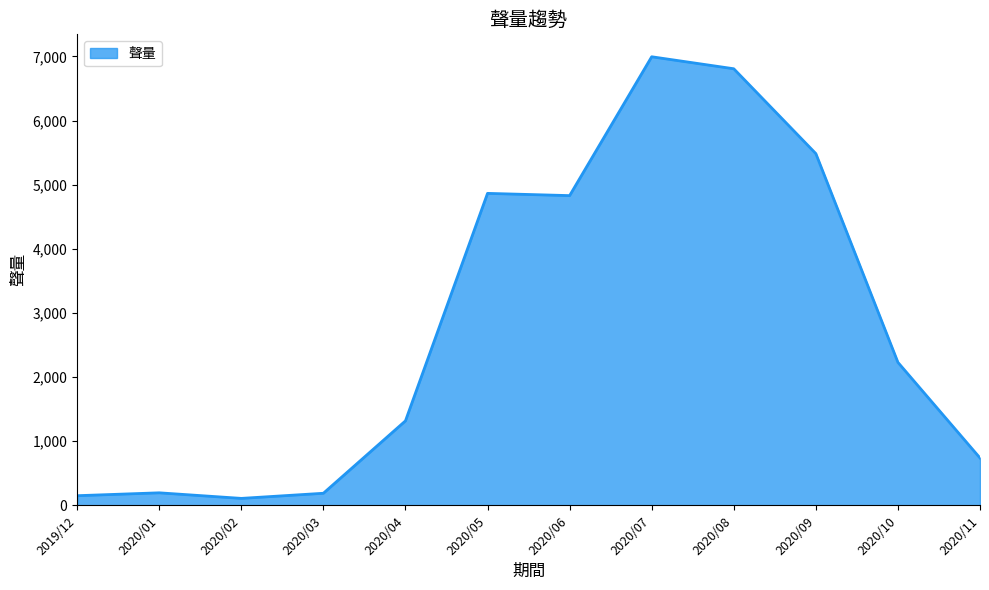

What is the greatest value displayed?

6995